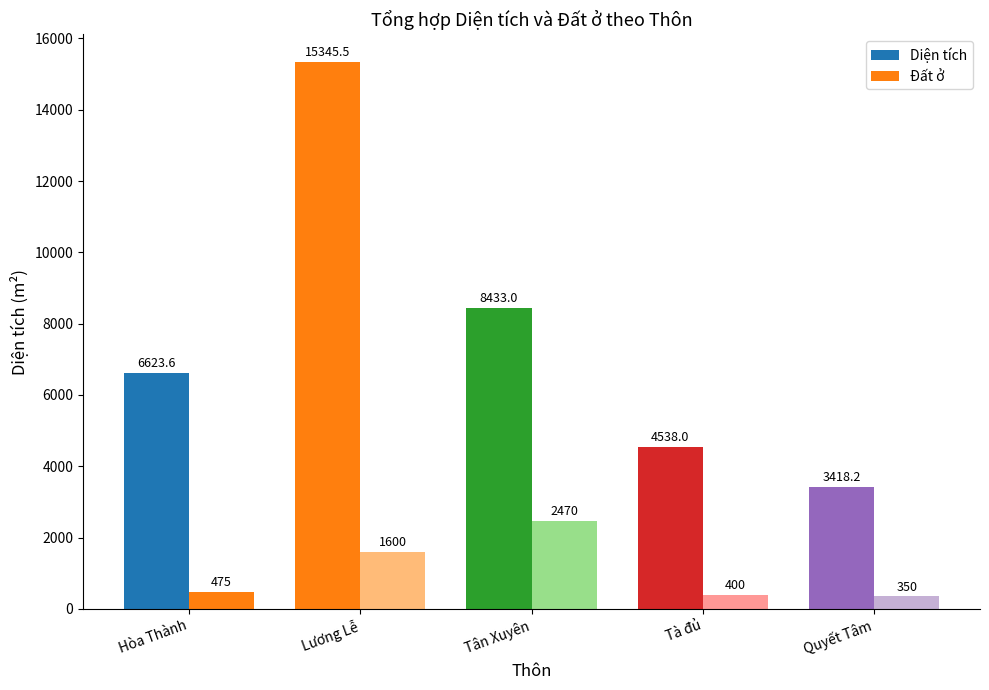

What is the label of the 5th bar from the left?

Quyết Tâm